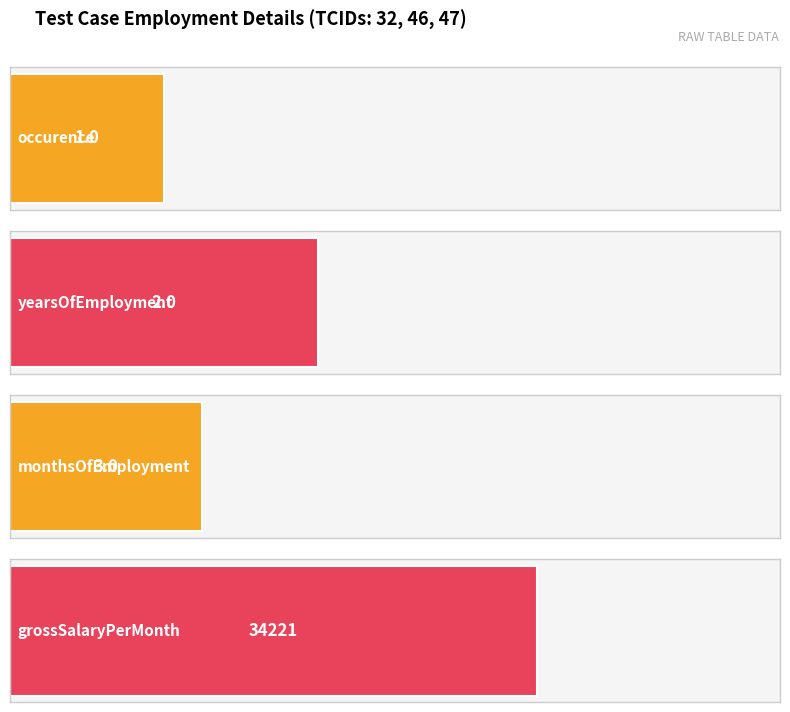

Reading right to left, extract all data points from this chart.

occurence: 47=1	46=1	32=1
yearsOfEmployment: 47=2	46=2	32=2
monthsOfEmployment: 47=3	46=3	32=3
grossSalaryPerMonth: 47=34221	46=34221	32=34221